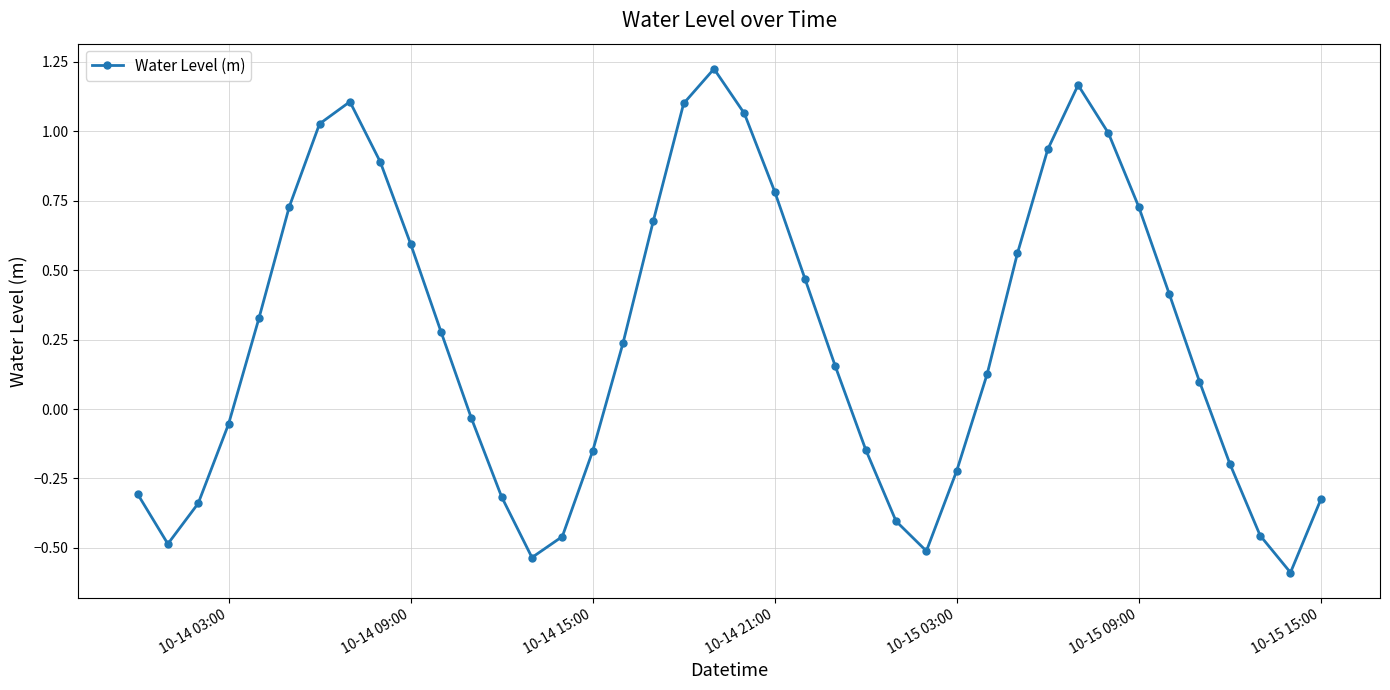

What is the difference between the maximum and minimum values?

1.8